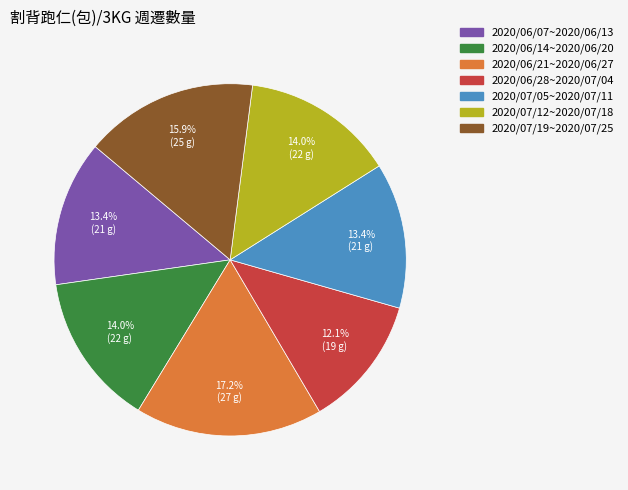

Between 2020/06/21~2020/06/27 and 2020/07/19~2020/07/25, which is larger?

2020/06/21~2020/06/27